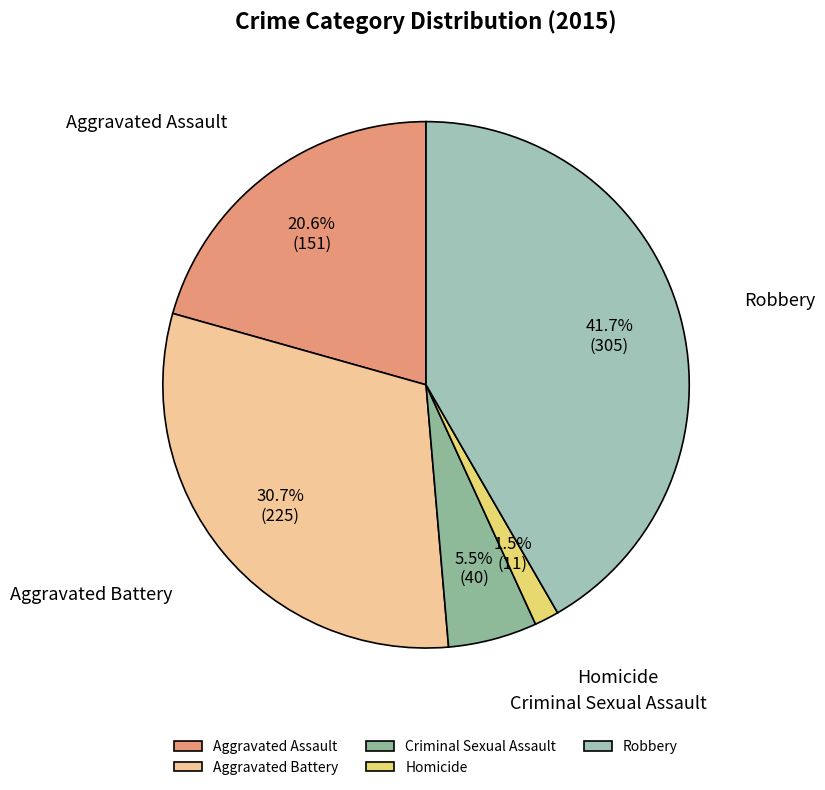

What is the ratio of the value at Aggravated Assault to the value at Aggravated Battery?

0.7